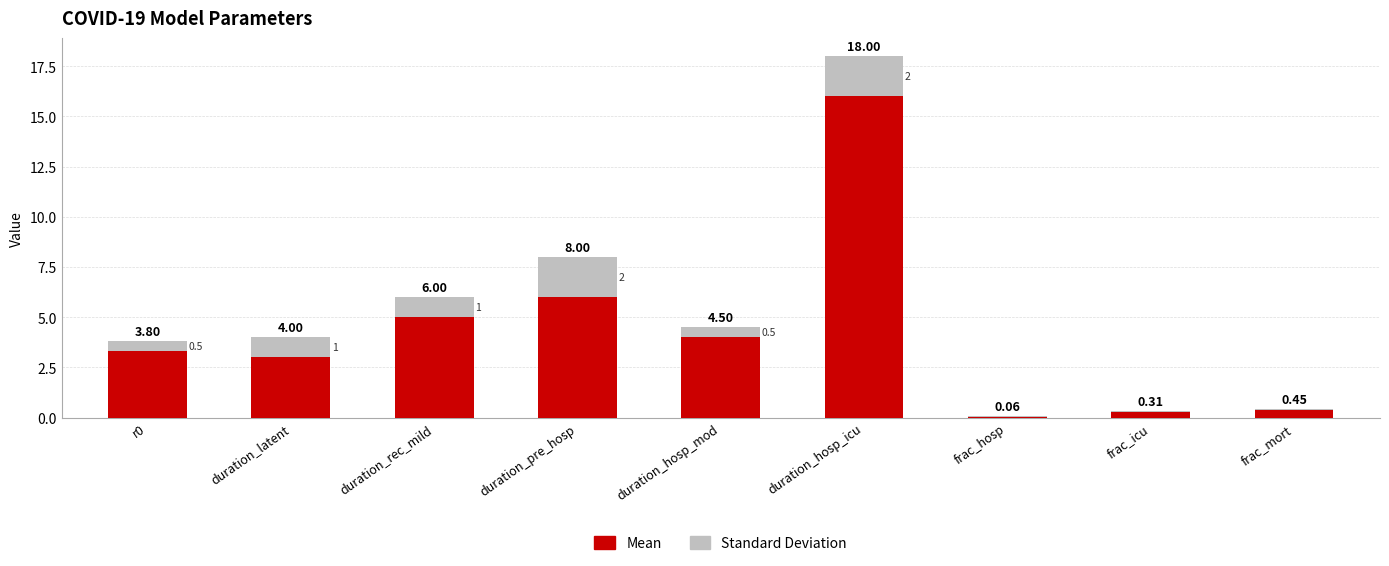

At which category is the sum across all series the highest?

duration_hosp_icu